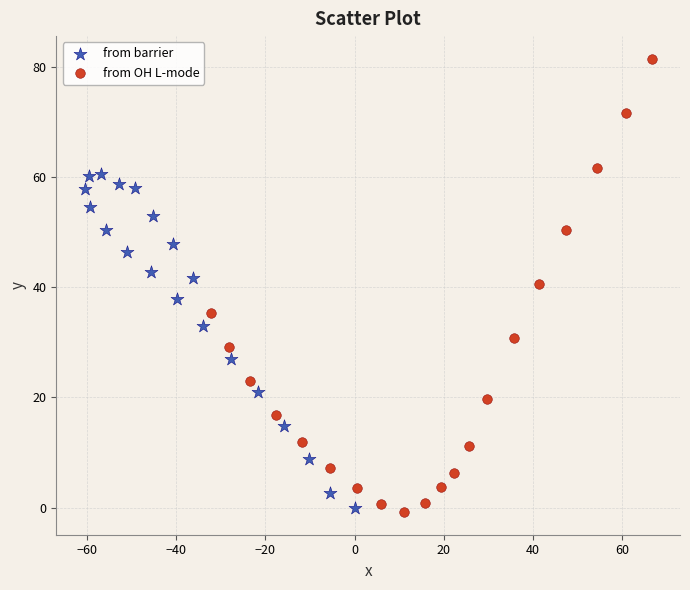

Which series has the widest spread of Y values?

from OH L-mode